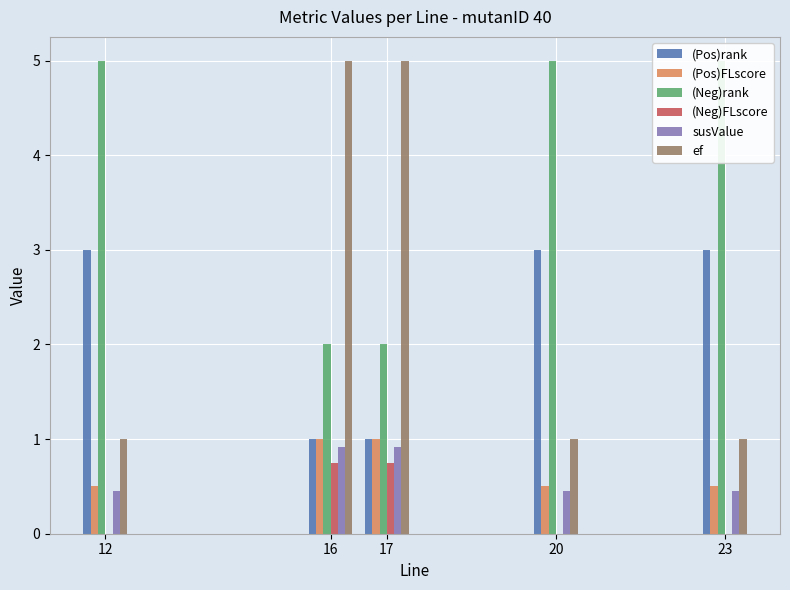

Are the bars grouped side by side (vs. stacked)?

Yes